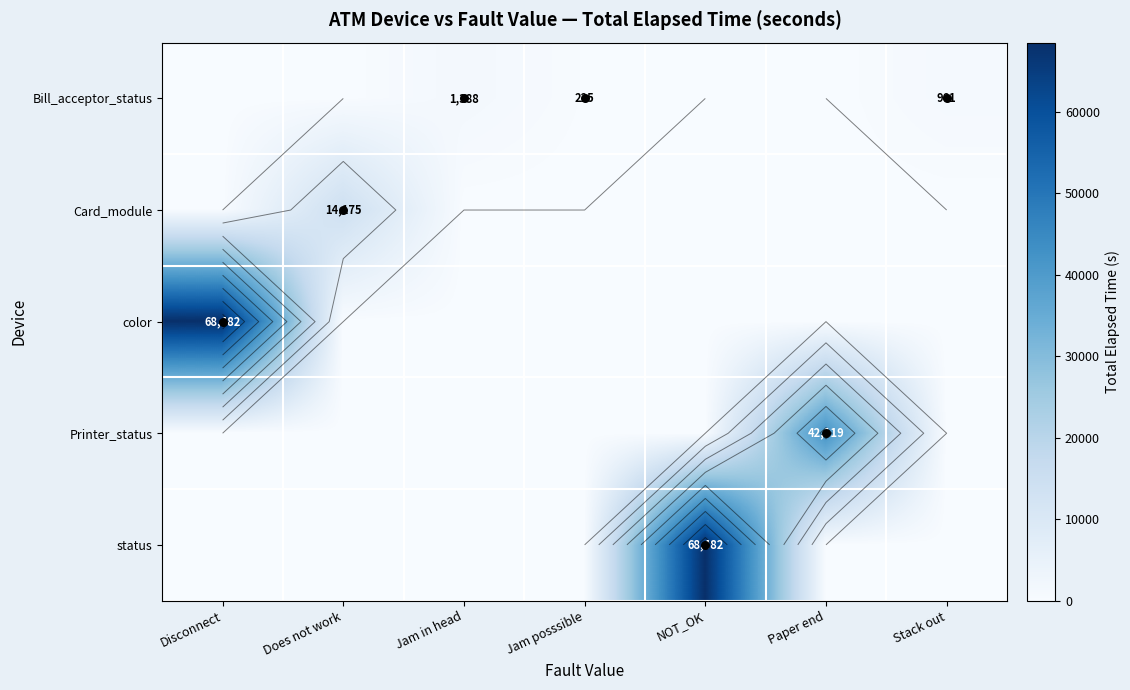

What is the difference between the maximum and minimum values in the status series?

68482